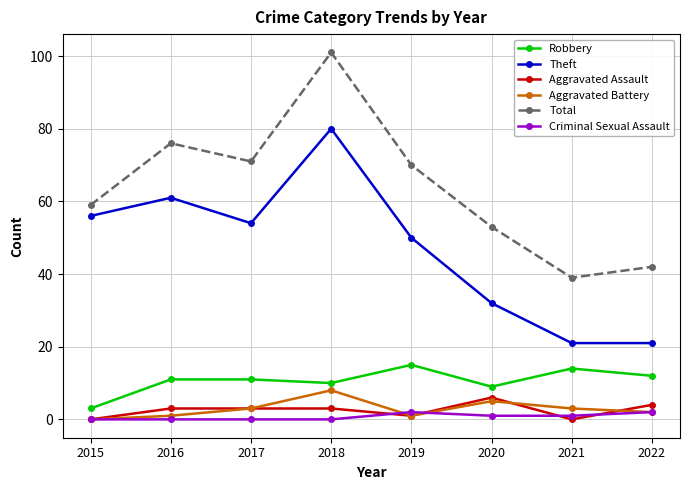

True or false: Theft and Criminal Sexual Assault cross at least once.

False